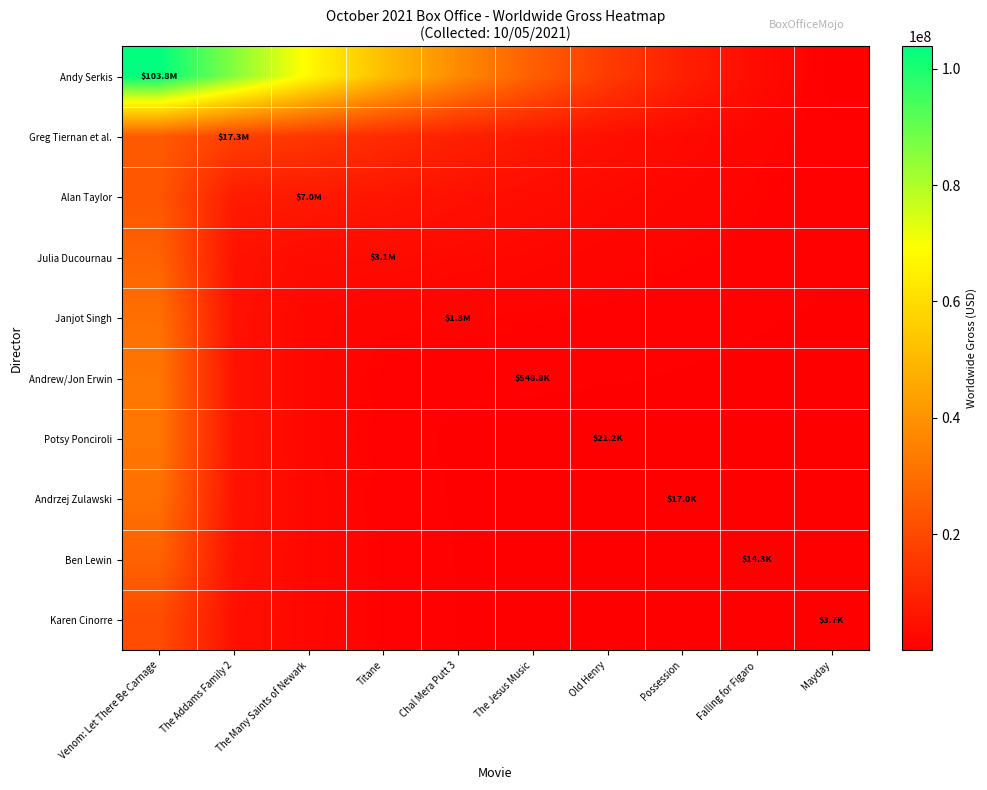

Which series has the largest total across all categories?

Andy Serkis